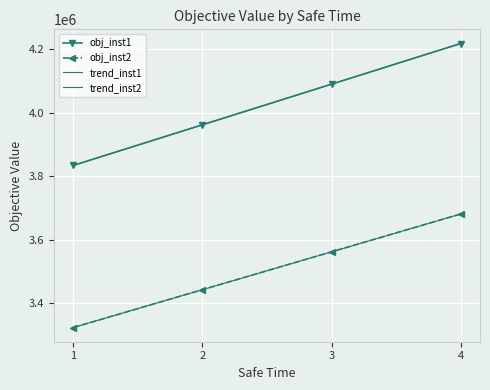

Count the number of categories in the chart.

4